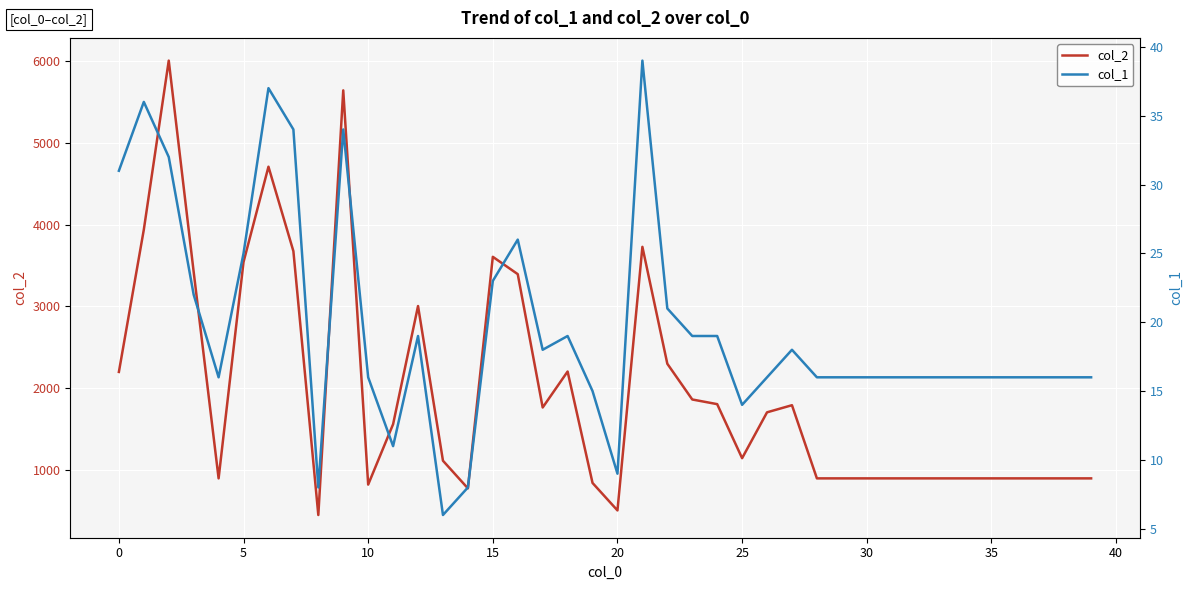

Is the value of col_1 at 17 greater than the value of col_2 at 24?

No